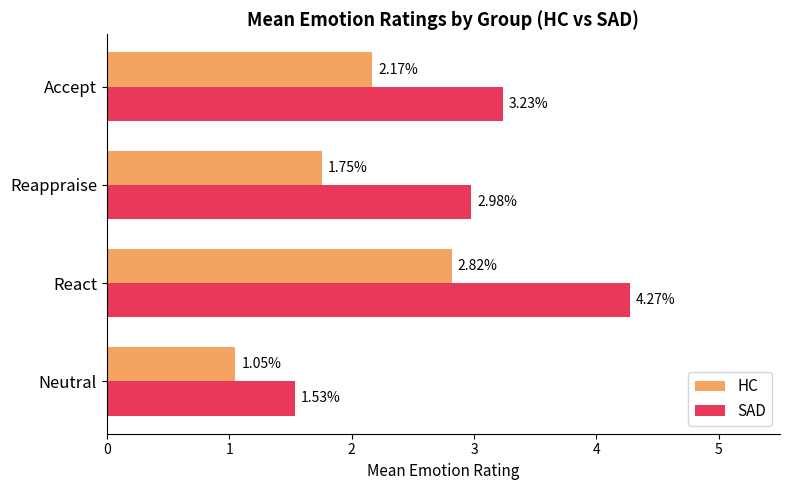

At which label does HC reach its minimum?

Neutral